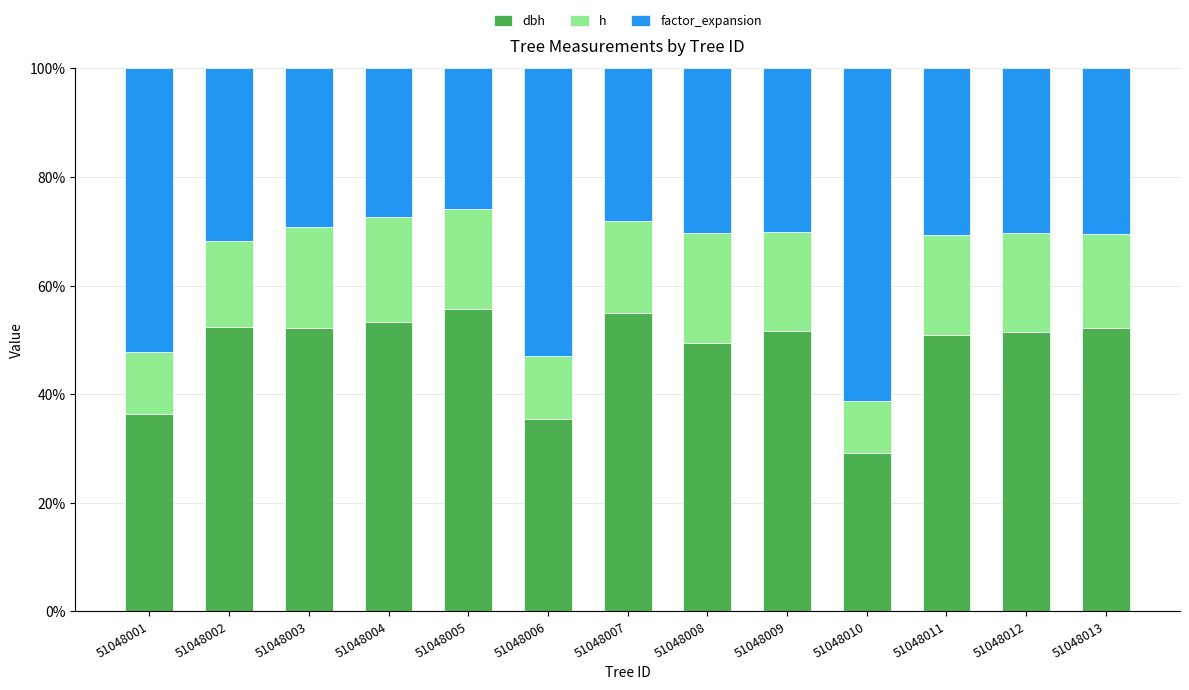

What is the total value across all series at 51048013?

100.0